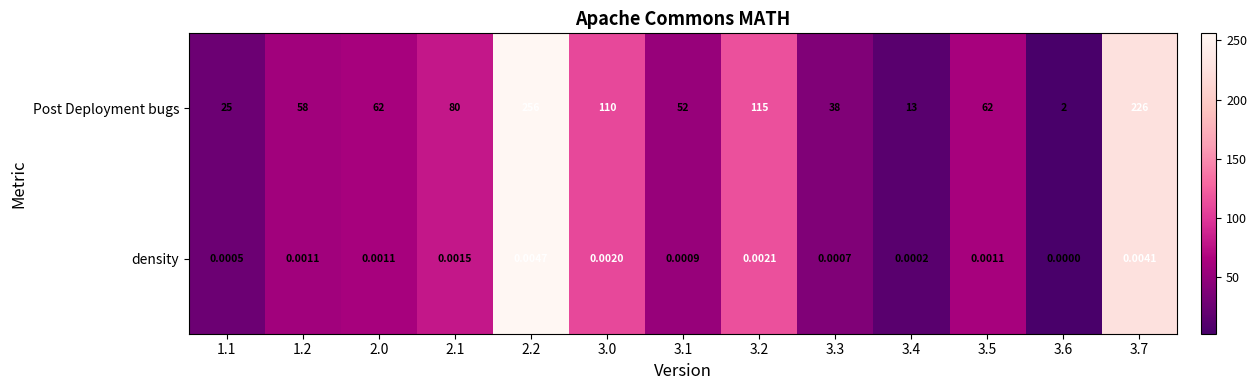

Which series has the widest spread of values?

Post Deployment bugs